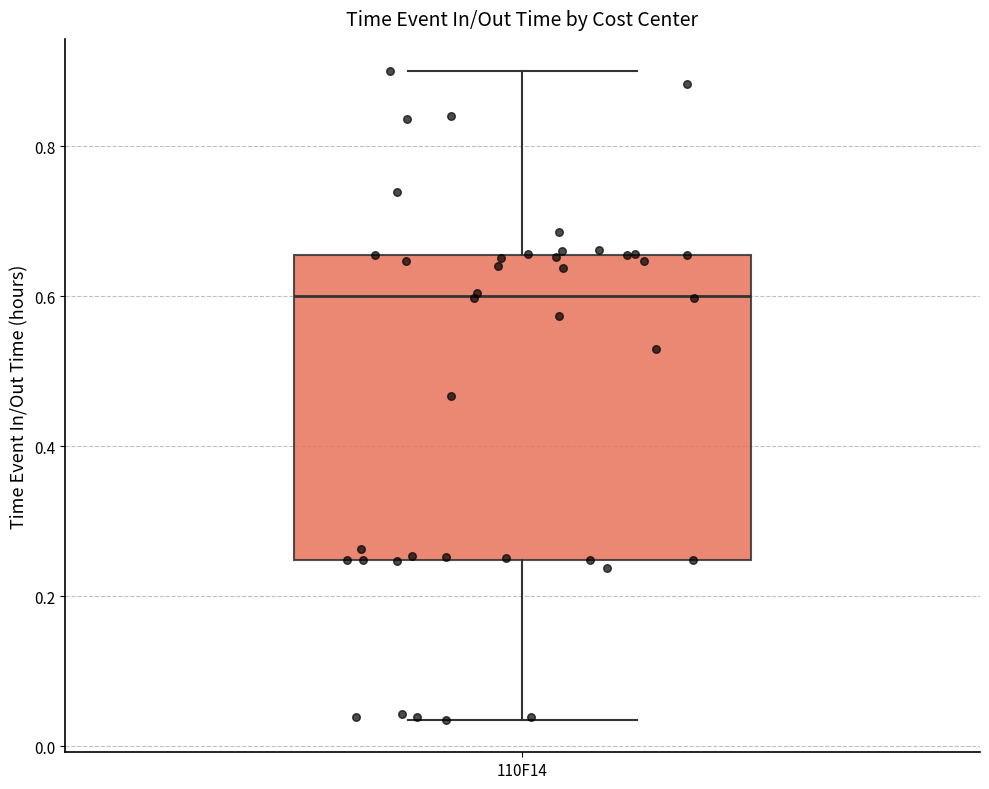

Transcribe this box plot: give where the median line is, the range the box spans, and where the two whiskers end, as read against the y-axis. The values are not printed on the chart, so give them approximately, as read against the axis.

median 0.60, box 0.24 to 0.66, whiskers 0.04 to 0.90